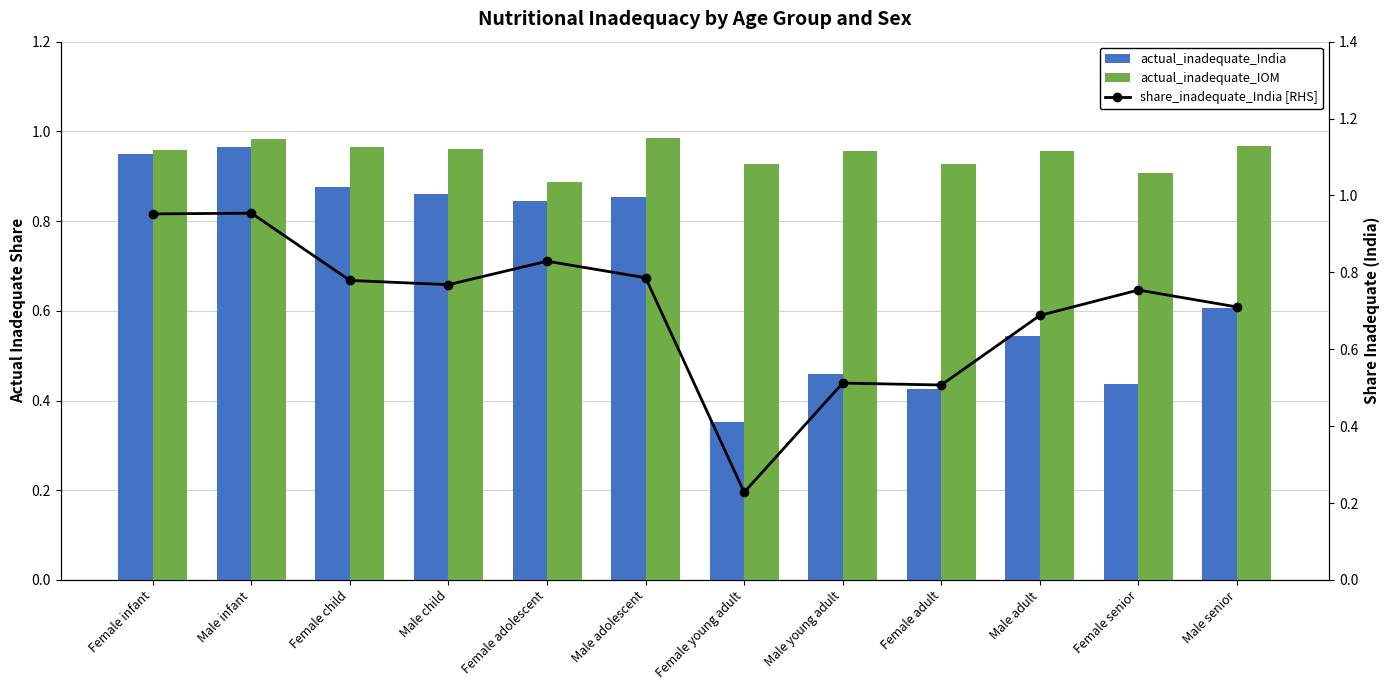

What is the total value across all series at Female adult?

1.9